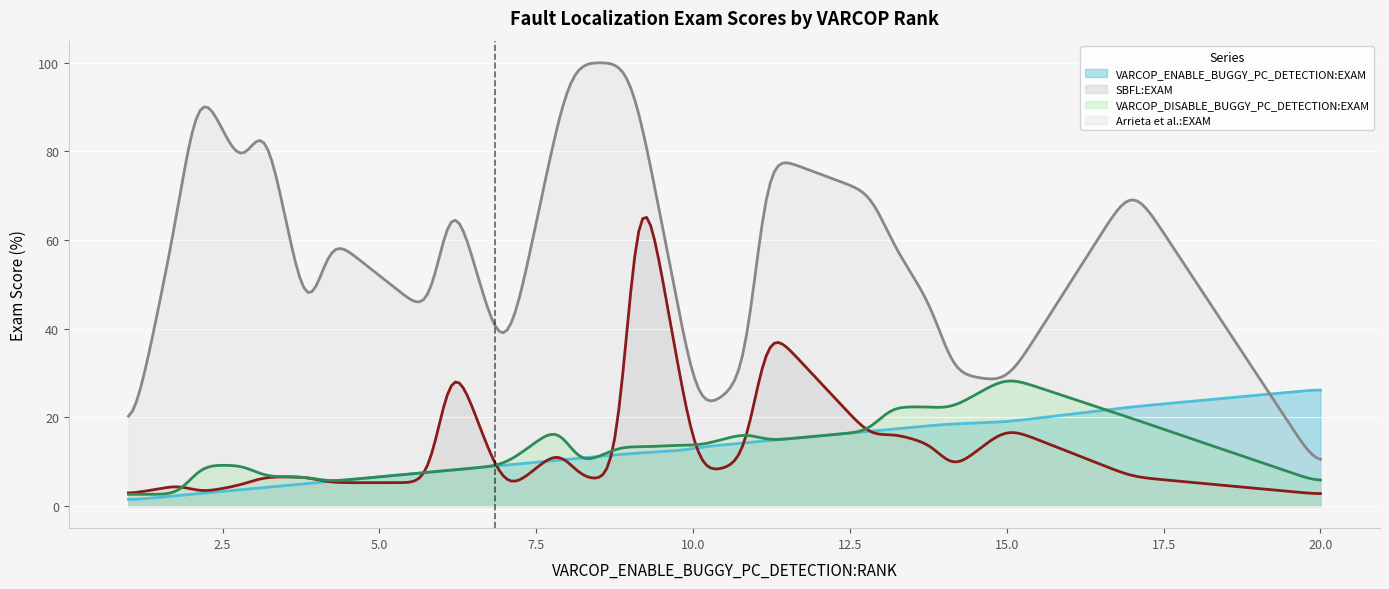

What is the value of the Arrieta et al.:EXAM point at the 20th from the left?

2.6